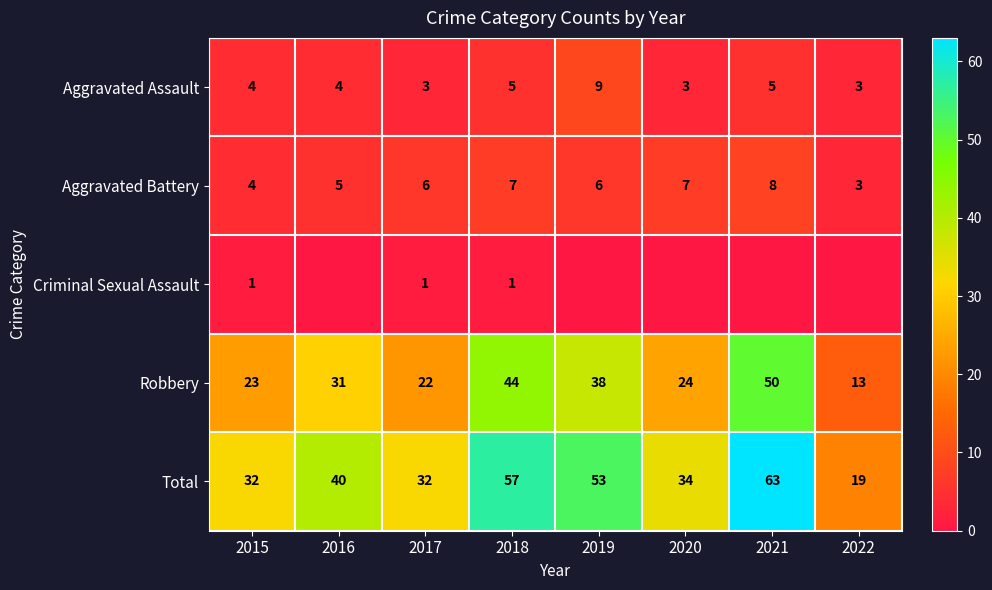

What is the spread (max minus min) of values at 2022?

19